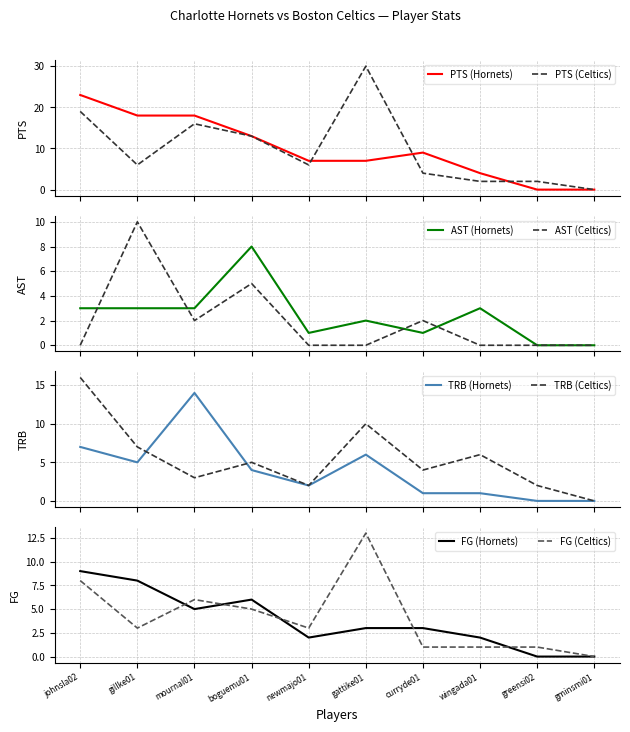

True or false: PTS (Hornets) and AST (Hornets) cross at least once.

False